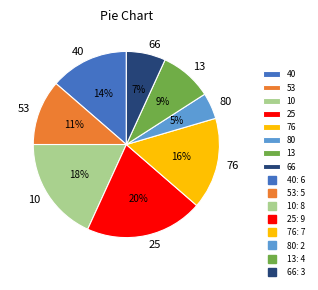

Approximately how many times larger is the value at 66 compared to 10?

0.4